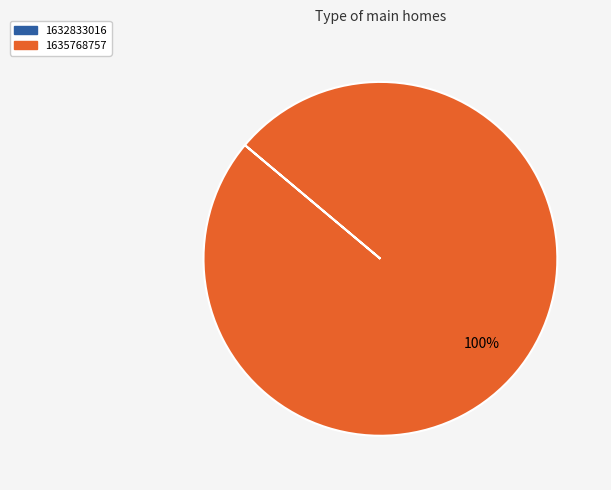

To the nearest percent, what is the average slice percentage?

50%